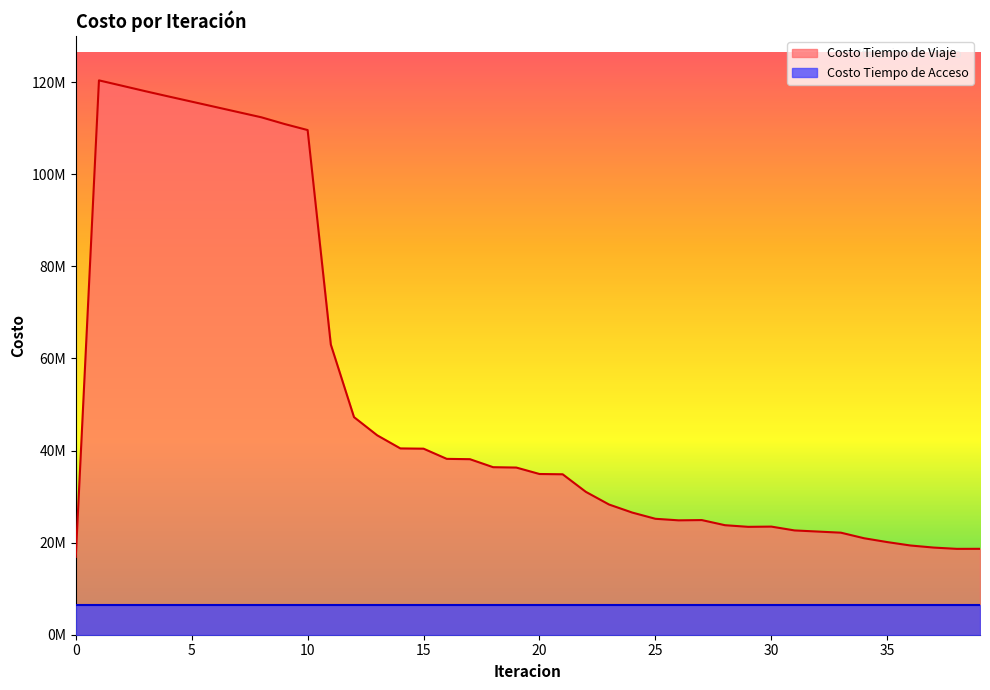

What is the difference between the second highest and minimum values?

102327250.1